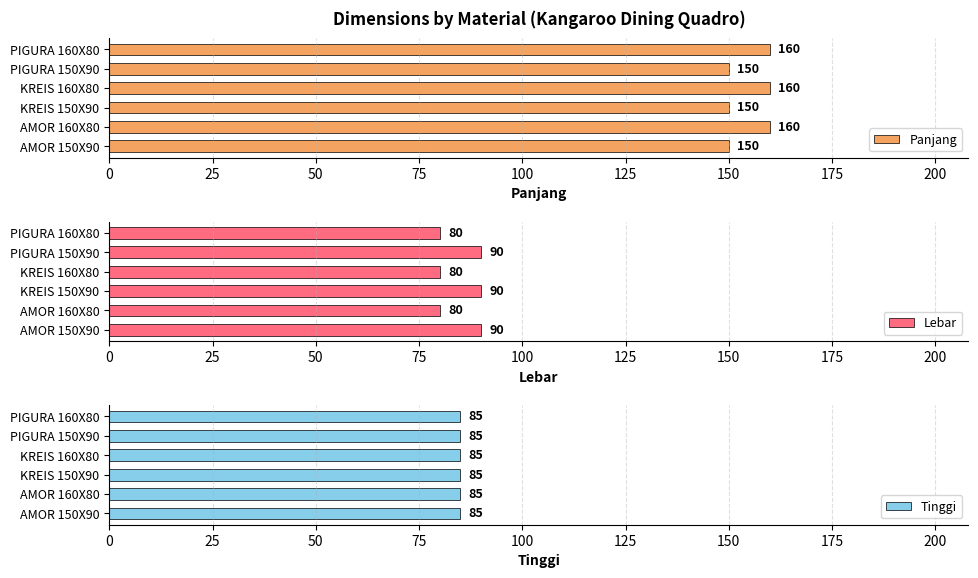

Count the number of categories in the chart.

6